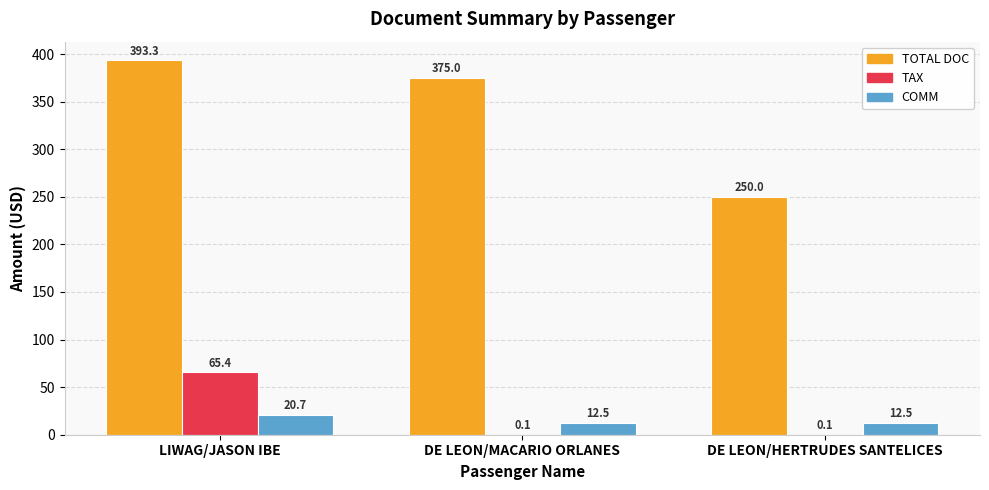

How many categories are shown in the chart?

3